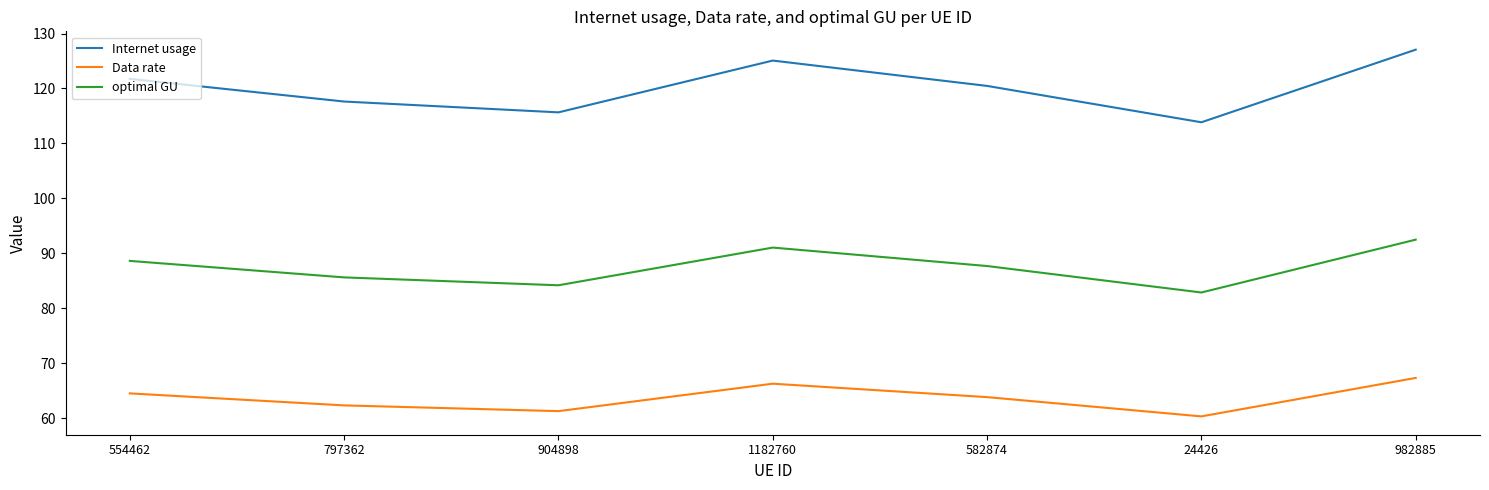

True or false: Data rate has more than 1 points higher than both neighbors.

False